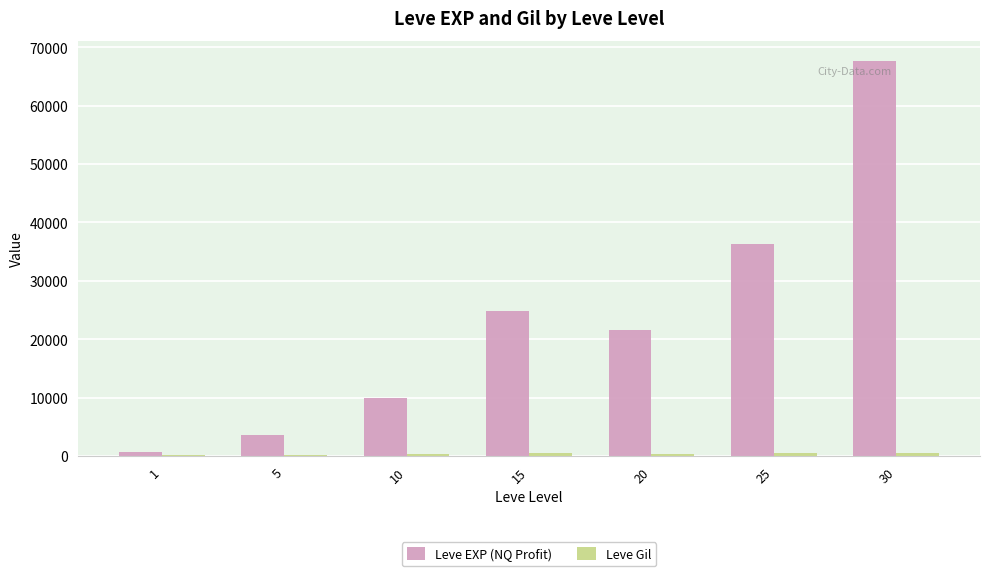

What is the greatest value displayed?

67730